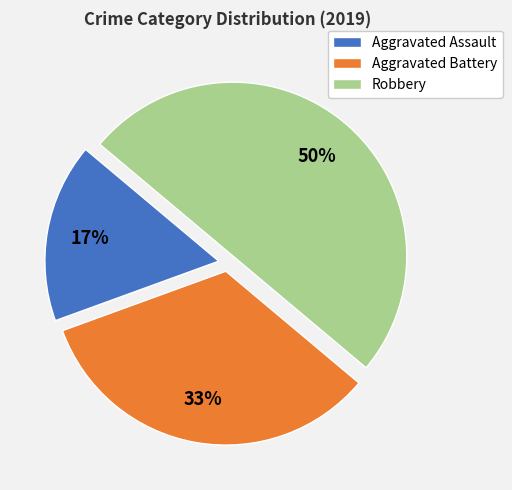

Which category has the smallest portion of the pie?

Aggravated Assault